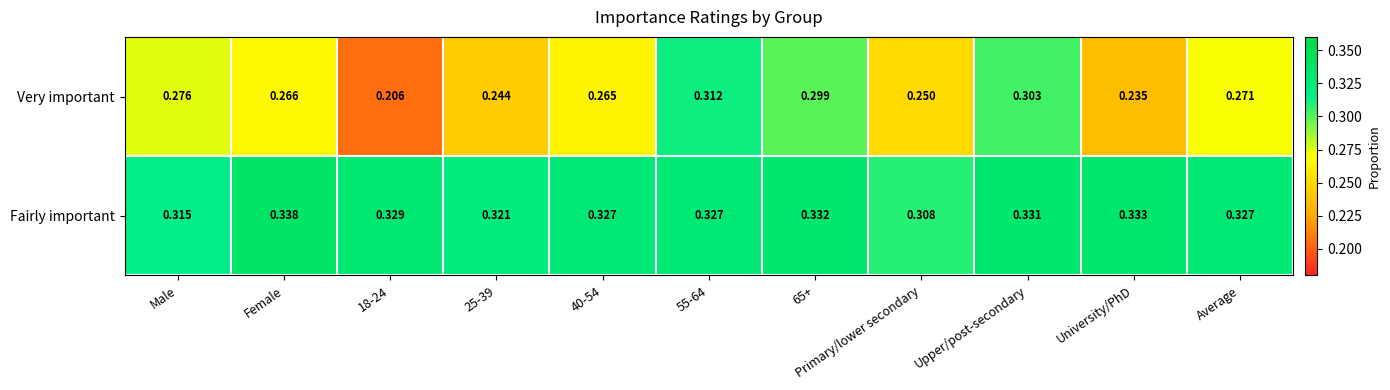

At which category is the sum across all series the highest?

55-64